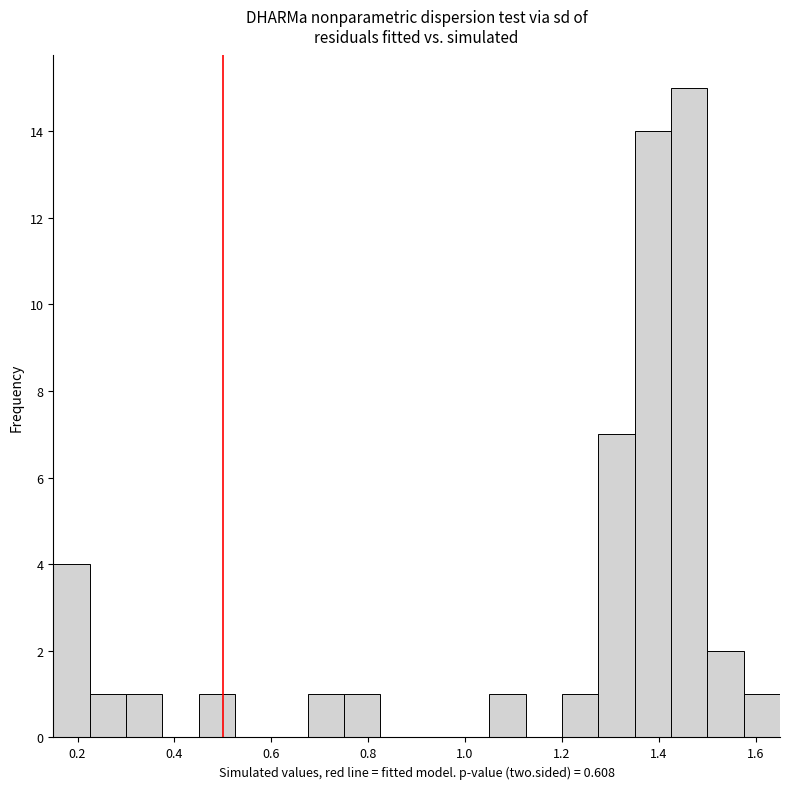

Around what value on the x-axis is the tallest bar? Give the approximate position of its centre, as read against the axis.

1.46